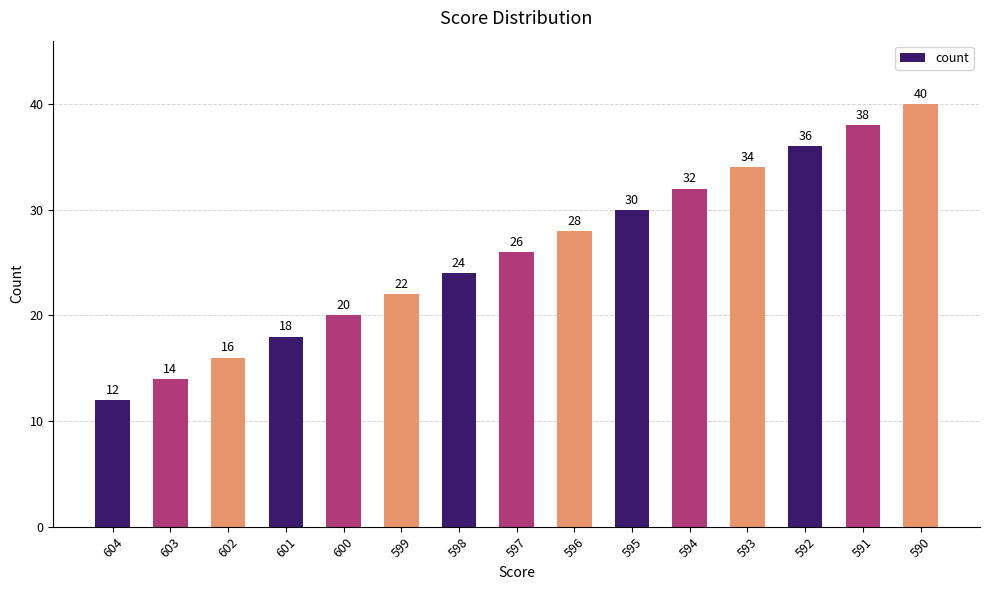

Count the number of data series in this chart.

1